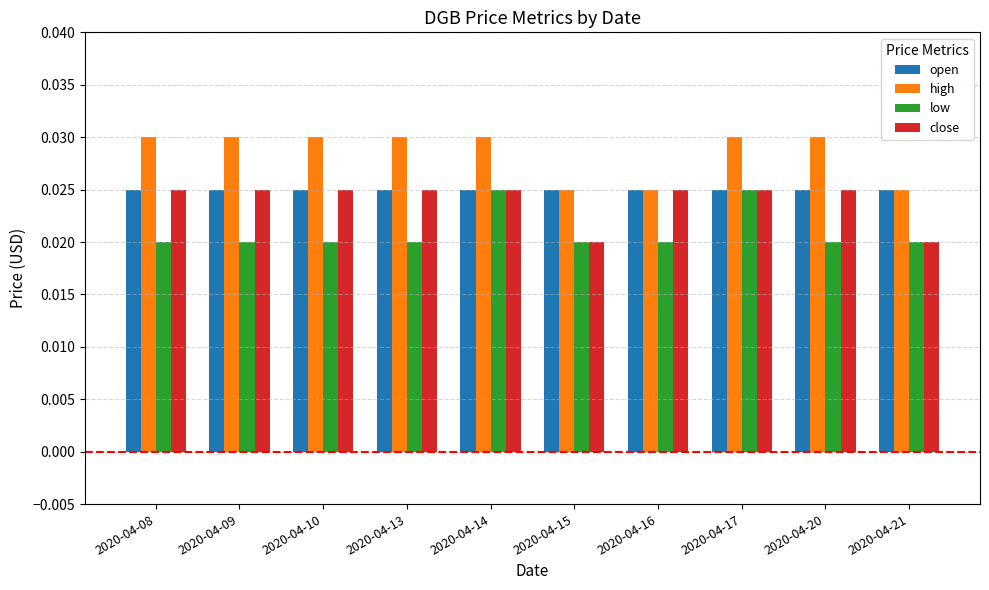

At how many categories does at least one series exceed 0?

10